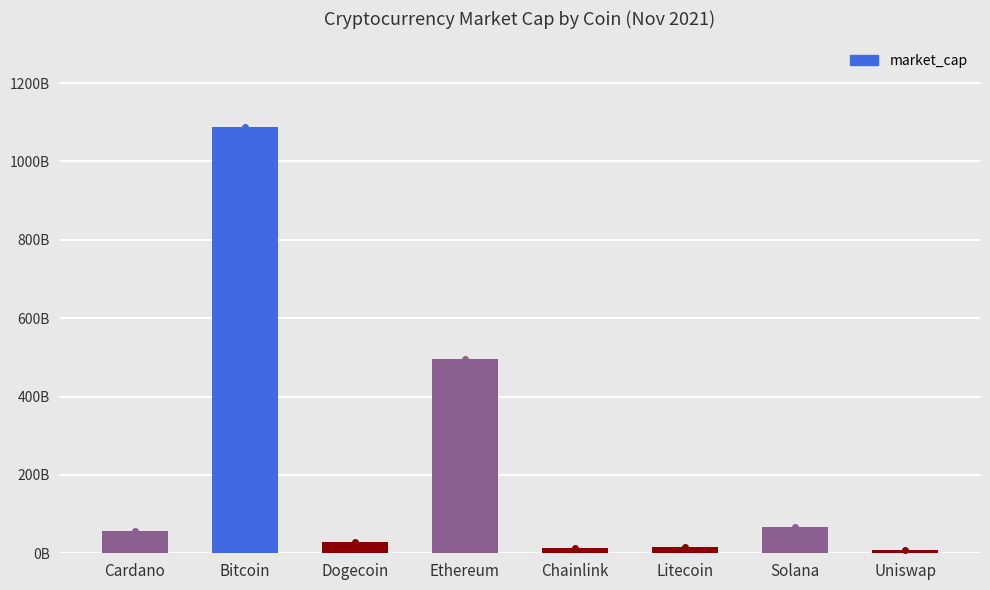

Read the value at Cardano, to the nearest 10.

57494551200